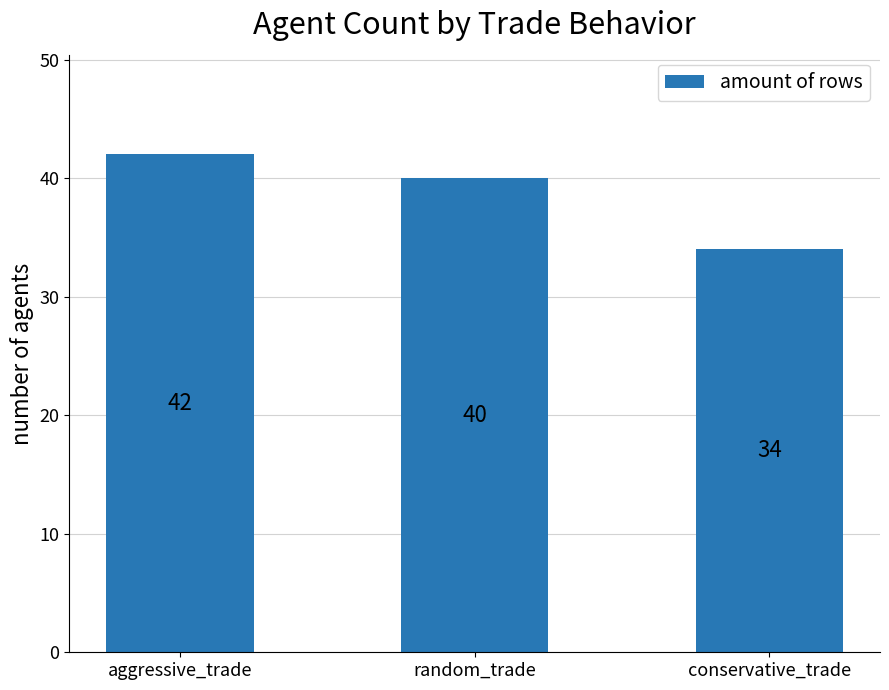

True or false: the data shows 13 at aggressive_trade.

False